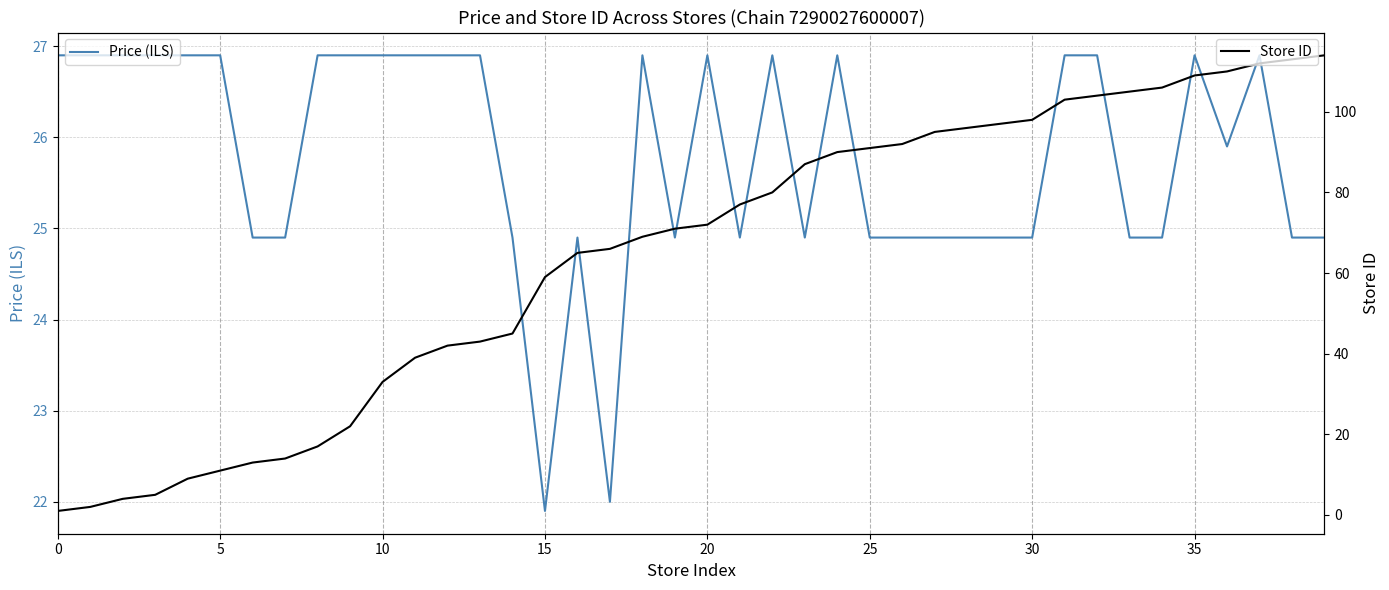

Does the chart have visible grid lines?

Yes